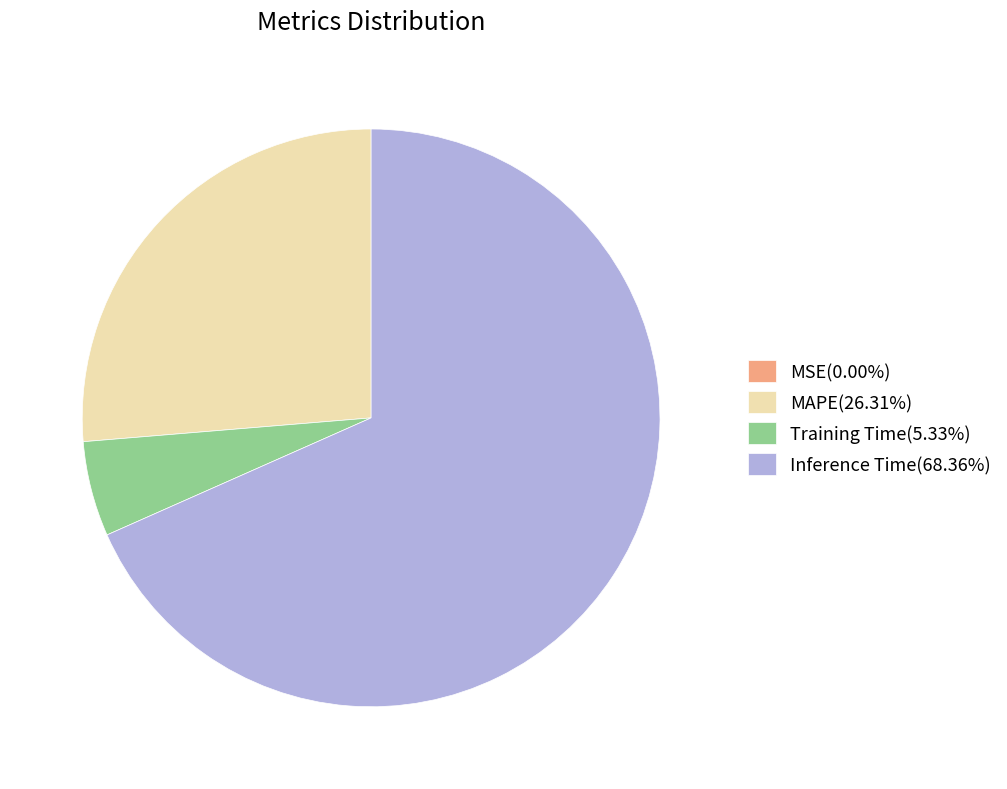

Is there any slice that represents more than half of the pie?

Yes